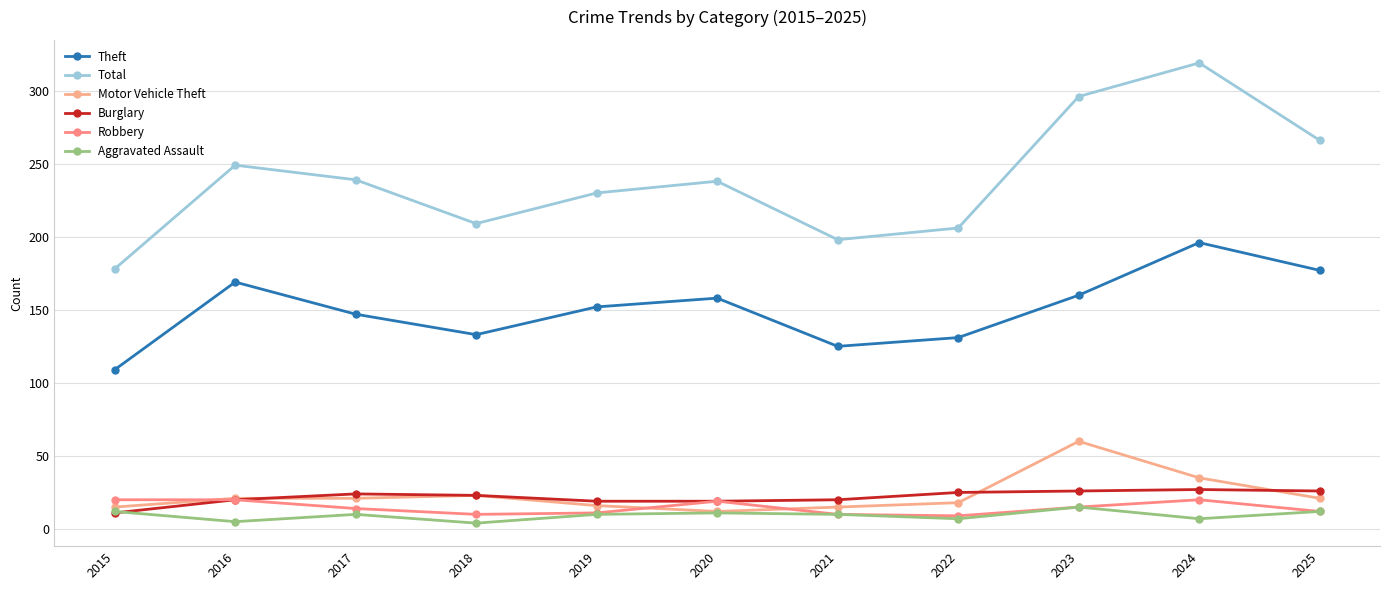

Where is the first local maximum for Motor Vehicle Theft?

2018